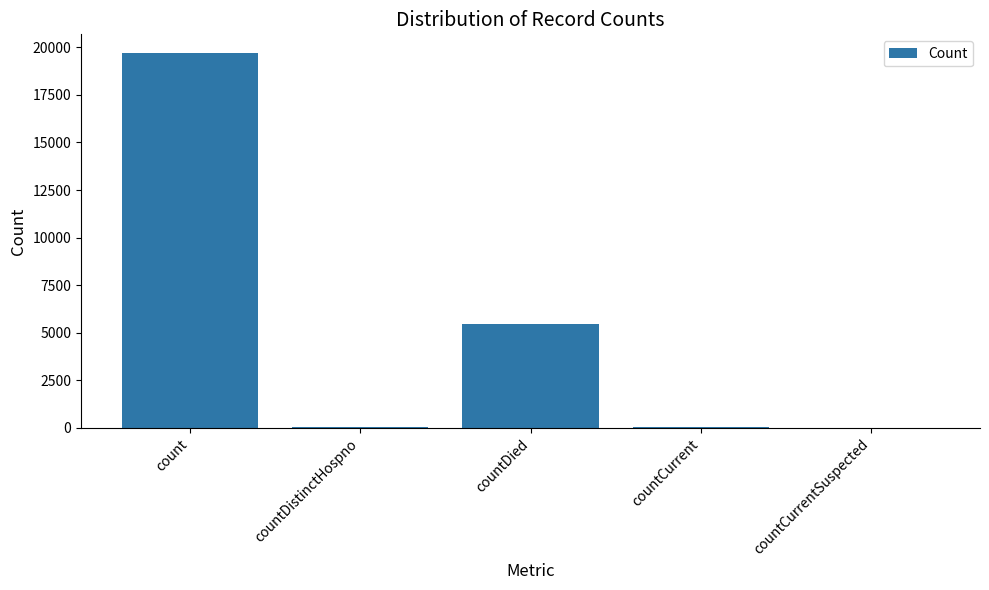

Is it true that the value at countDistinctHospno is 34?

True